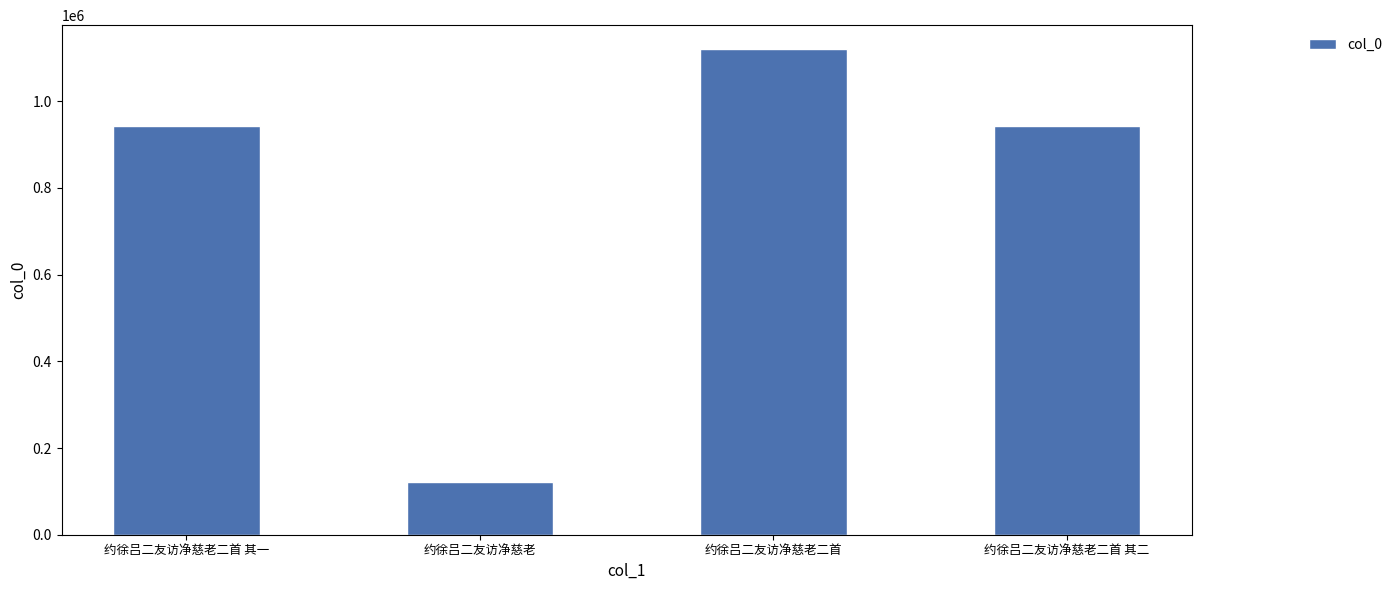

What is the average value?

781408